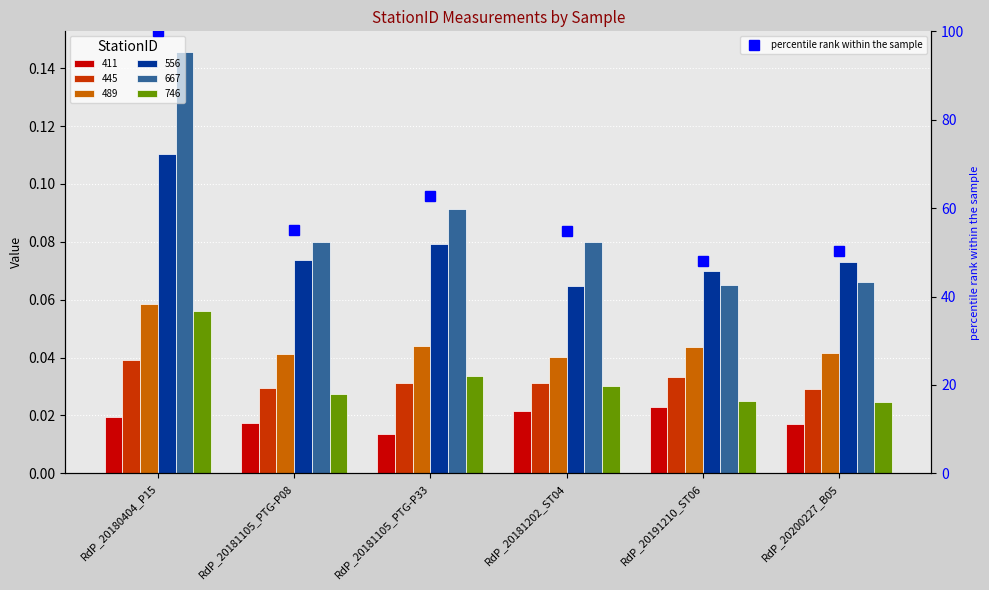

How many values in the percentile rank within the sample series exceed 54?

4